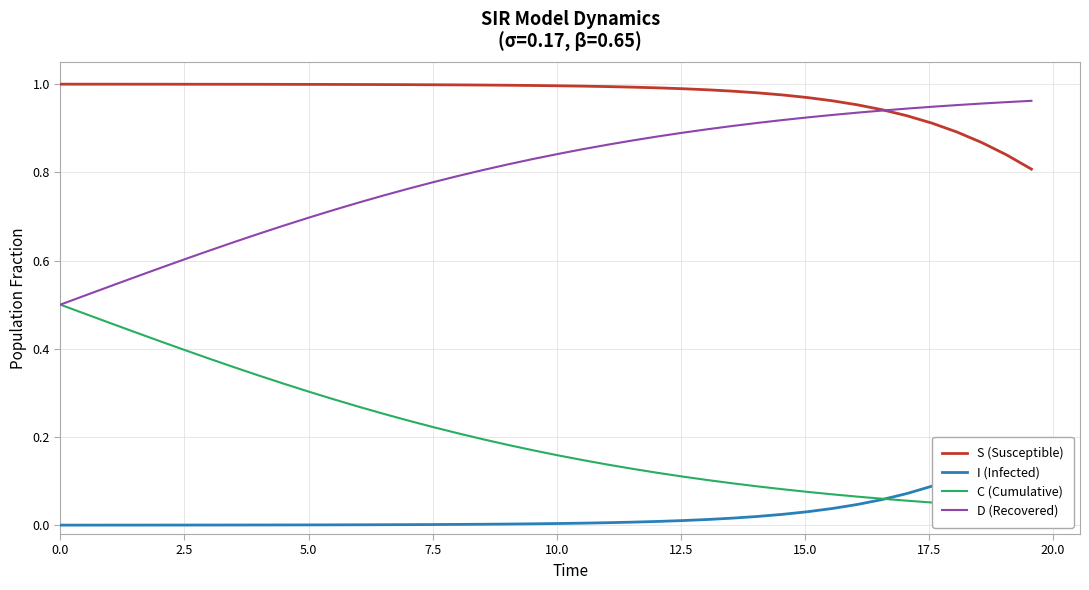

How many lines are shown in the chart?

4